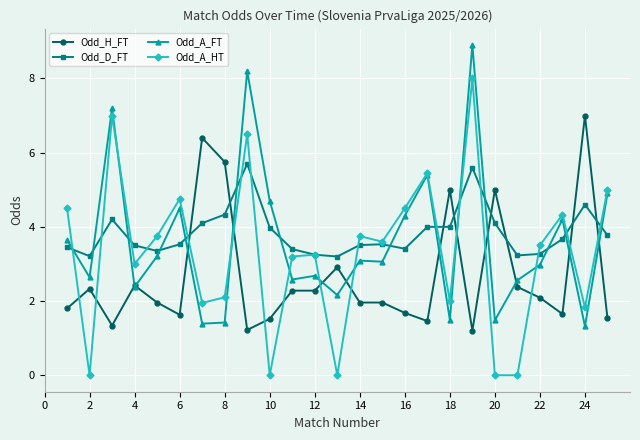

At how many categories does at least one series exceed 6?

5